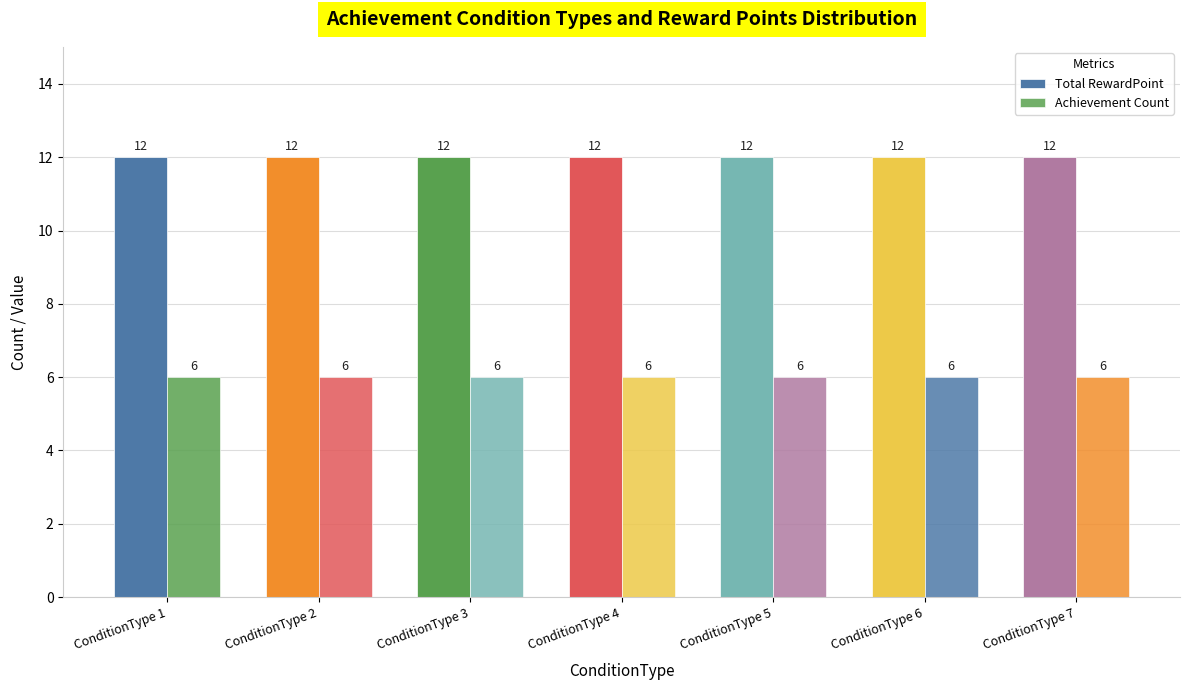

Is it true that Achievement Count equals 10 at ConditionType 4?

False